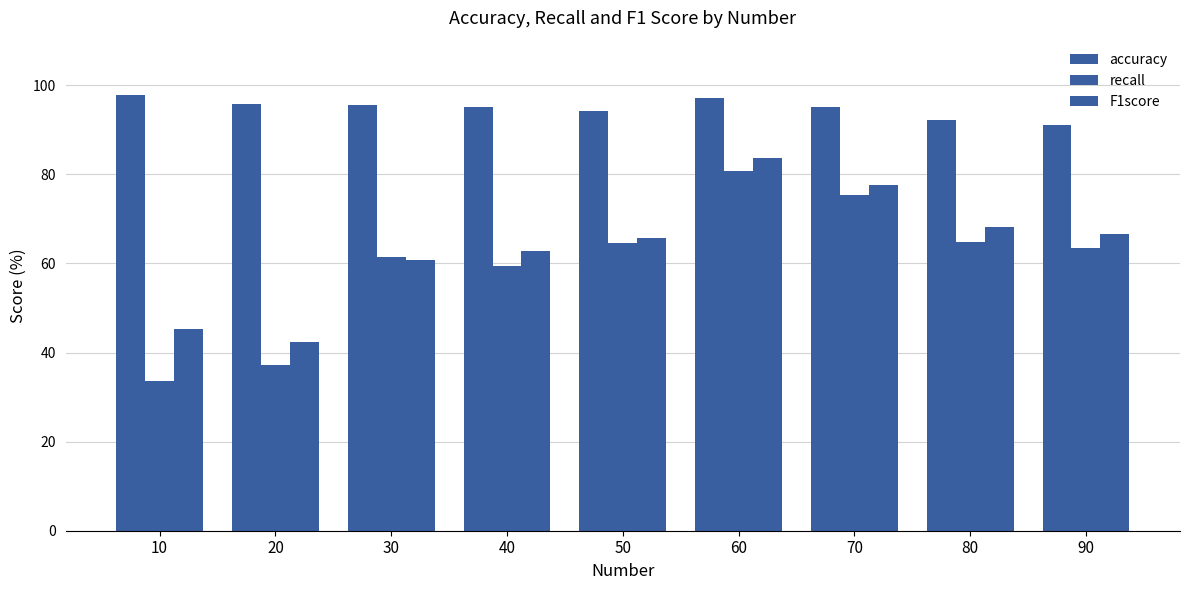

How many bars are there in total?

27